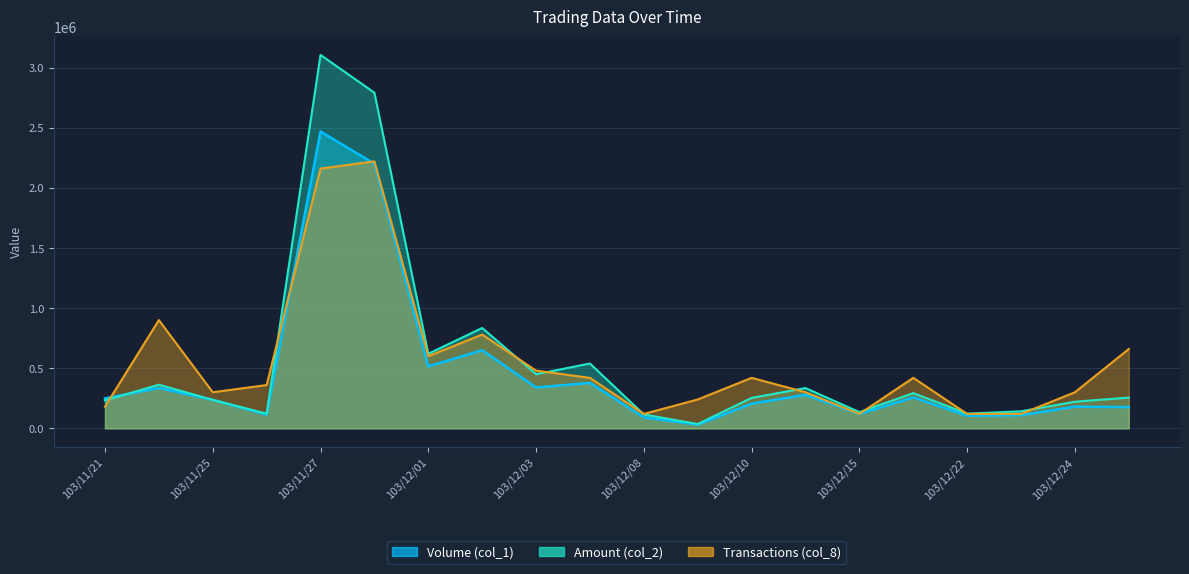

What is the value of the Transactions (col_8) point at the 17th from the left?

120000